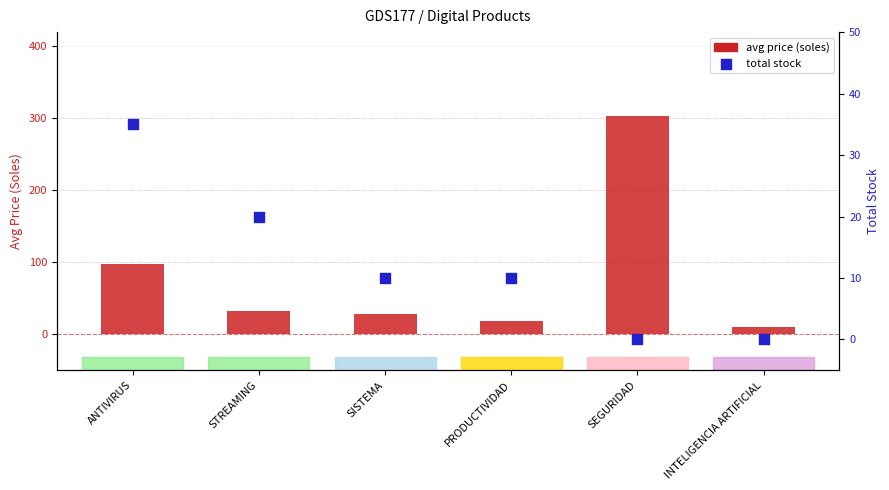

What are all the series names shown in the legend?

avg price (soles), total stock